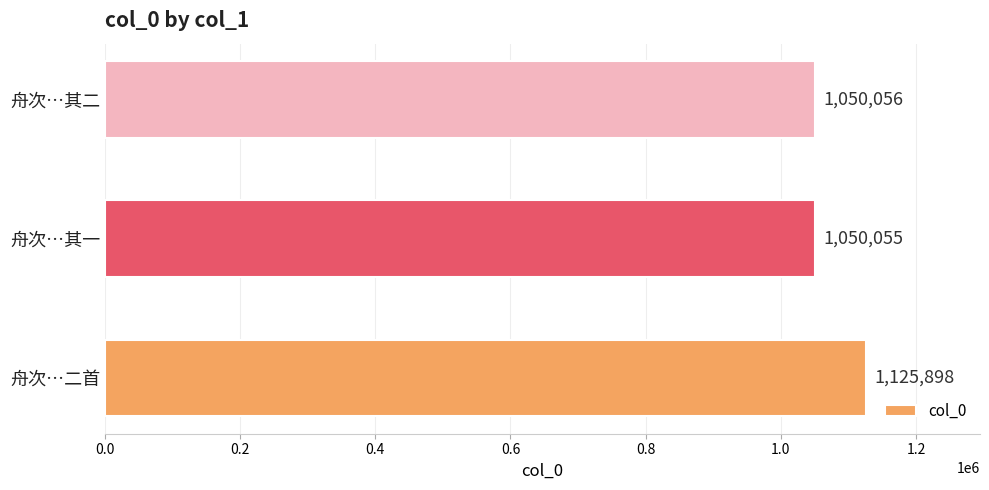

What is the average value?

1075336